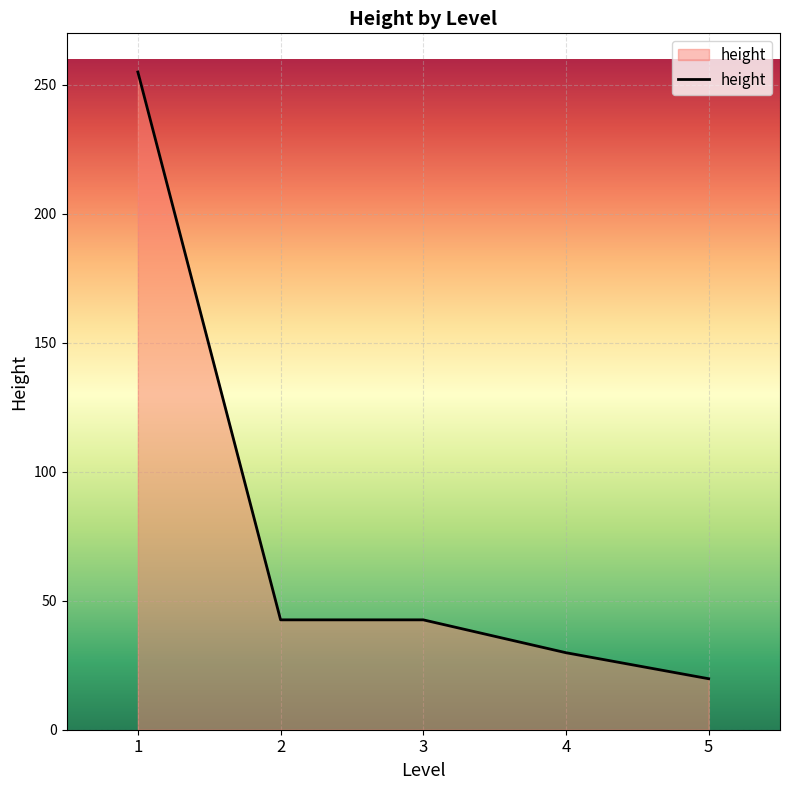

True or false: there are more than 2 points higher than both neighbors.

False